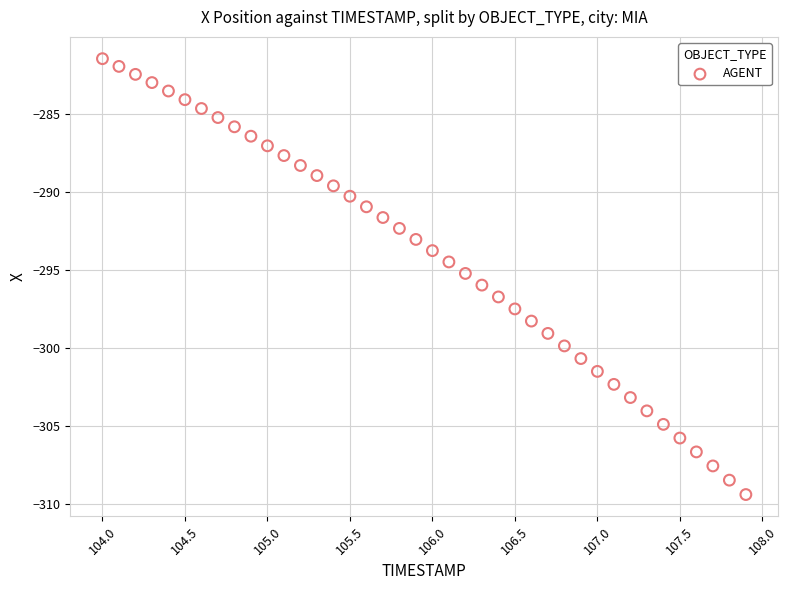

What is the range of Y values (max minus min)?

28.0